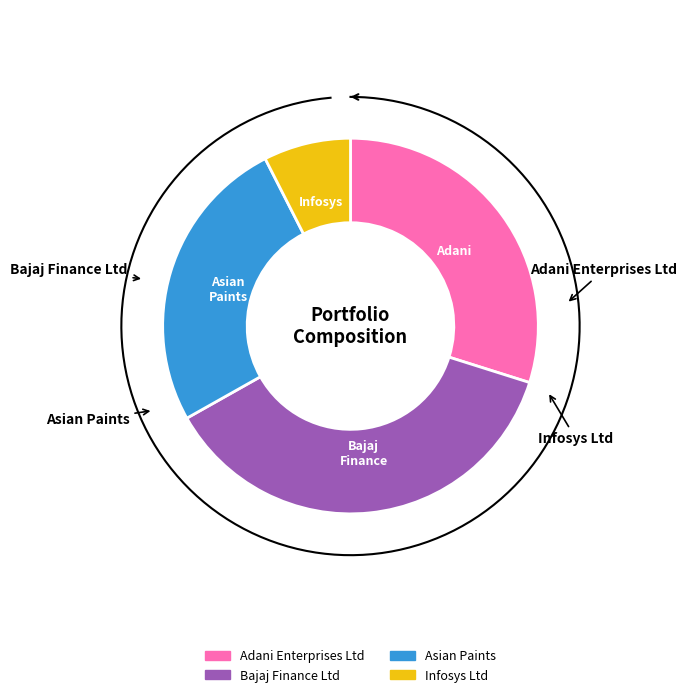

Which slice is the smallest?

Infosys Ltd